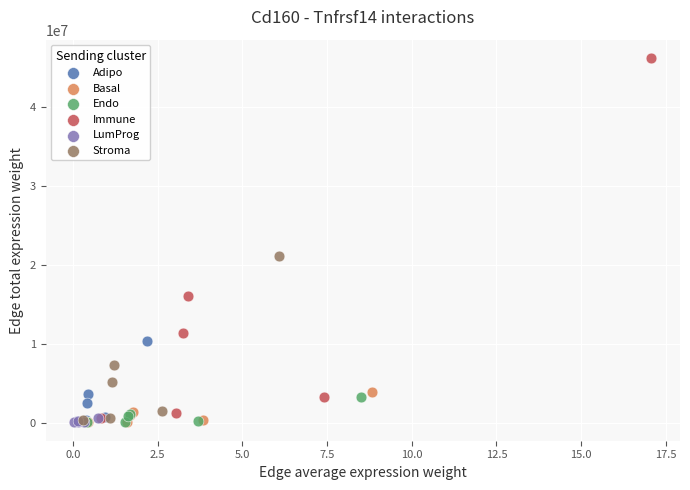

Which series contains the highest Y value?

Immune